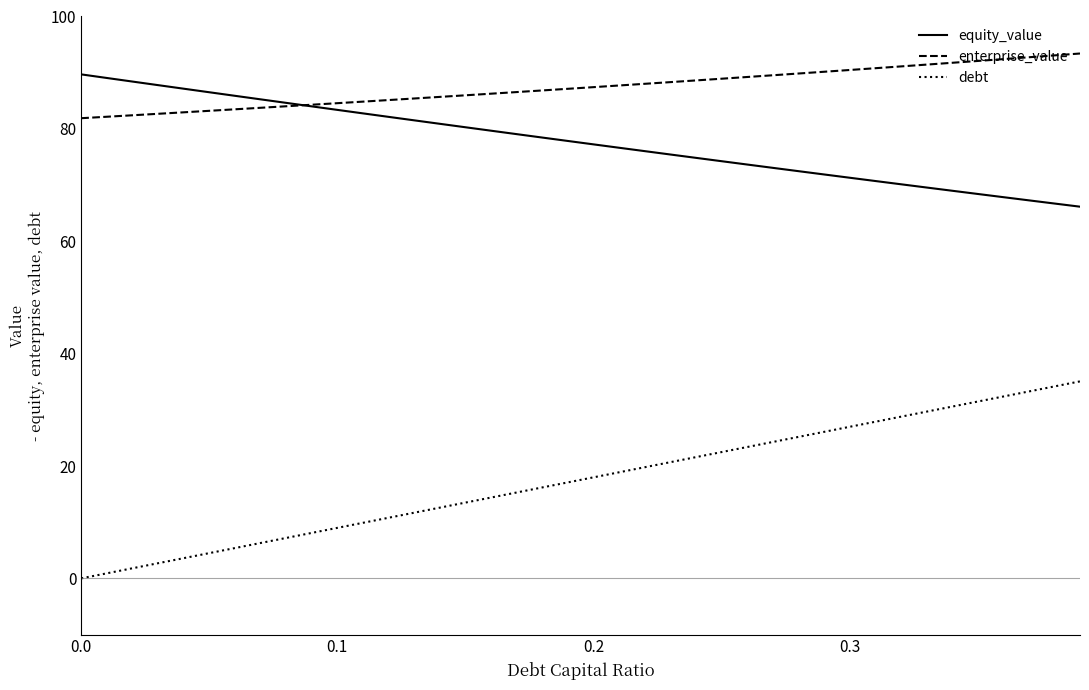

What are all the series names shown in the legend?

equity_value, enterprise_value, debt